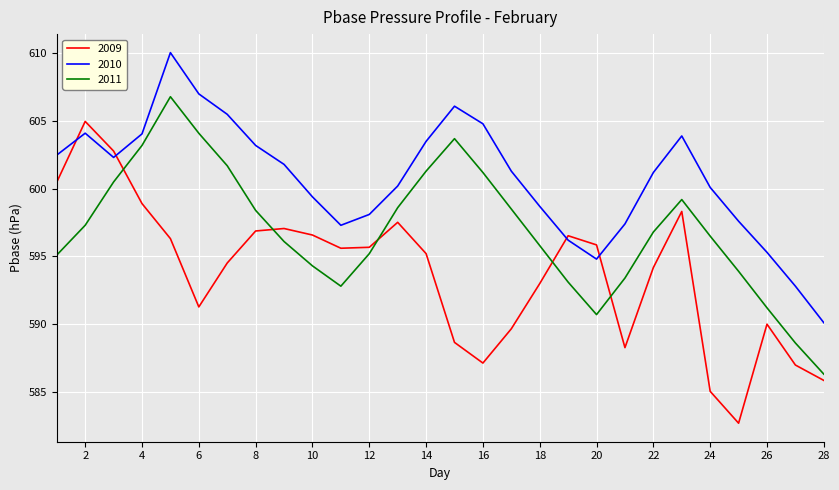

How many intersections are there between 2009 and 2011?

5